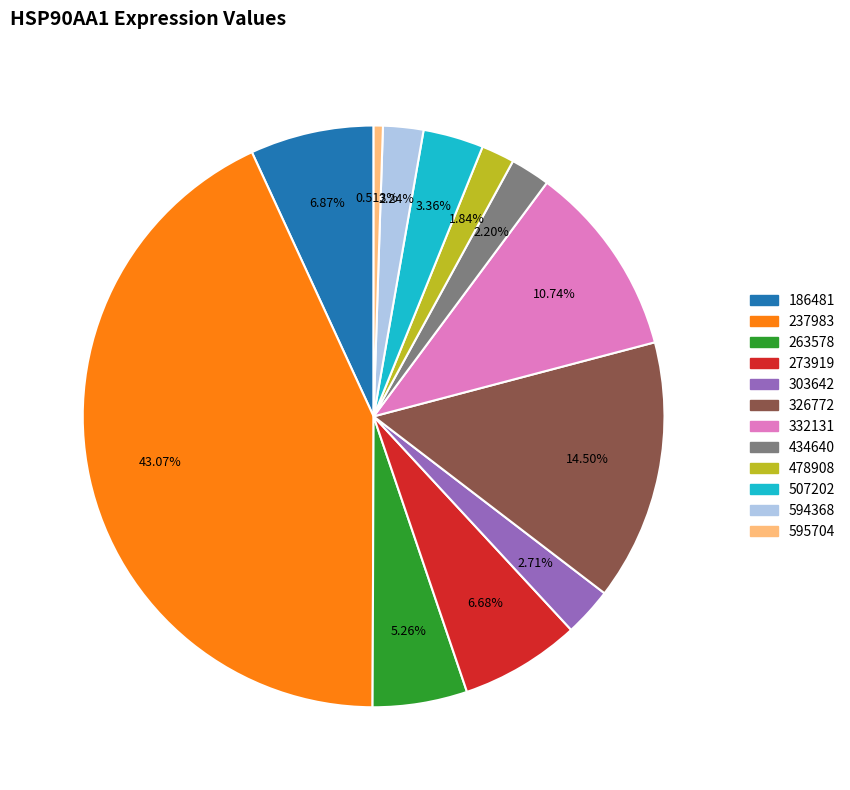

Which category has the smallest portion of the pie?

595704